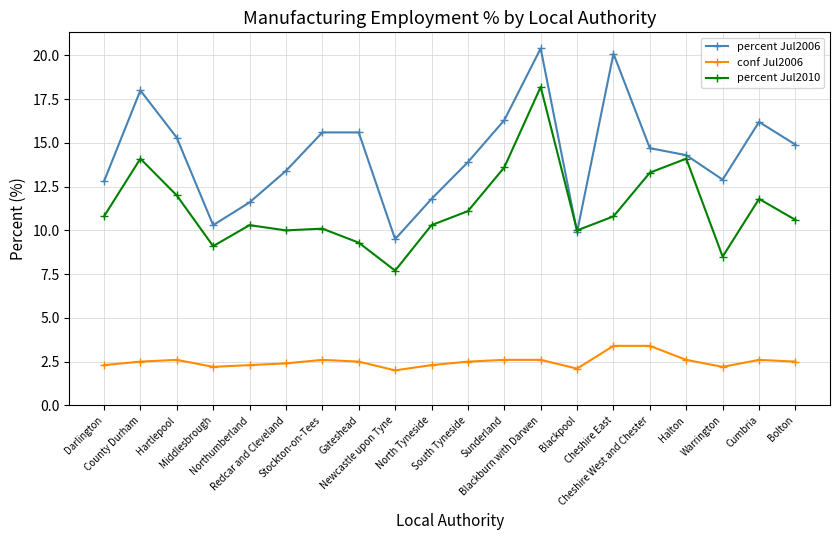

What is the label of the 6th point from the right?

Cheshire East